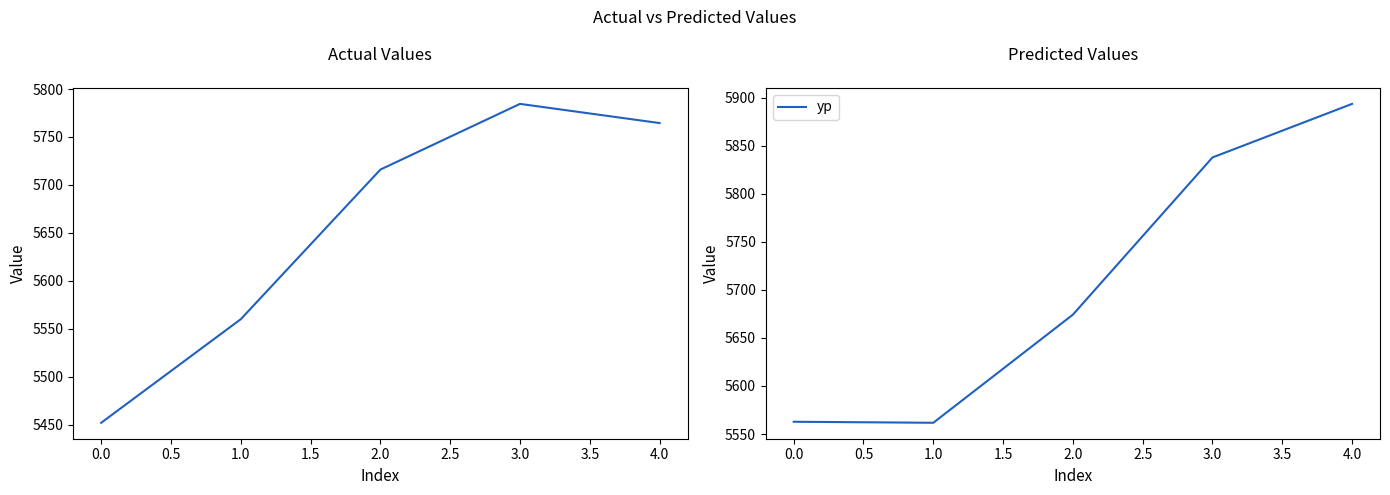

How many values in the y series are below 5716?

2